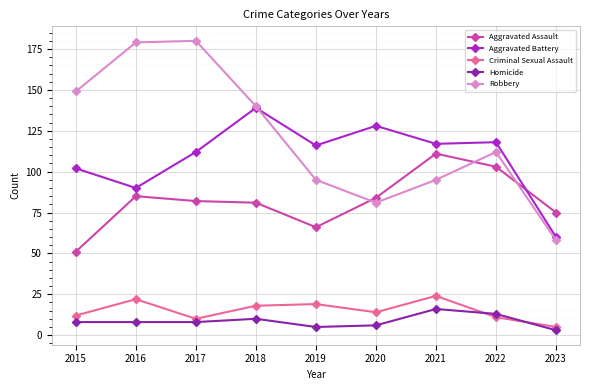

List the series in order of their peak value, lowest first.

Homicide, Criminal Sexual Assault, Aggravated Assault, Aggravated Battery, Robbery